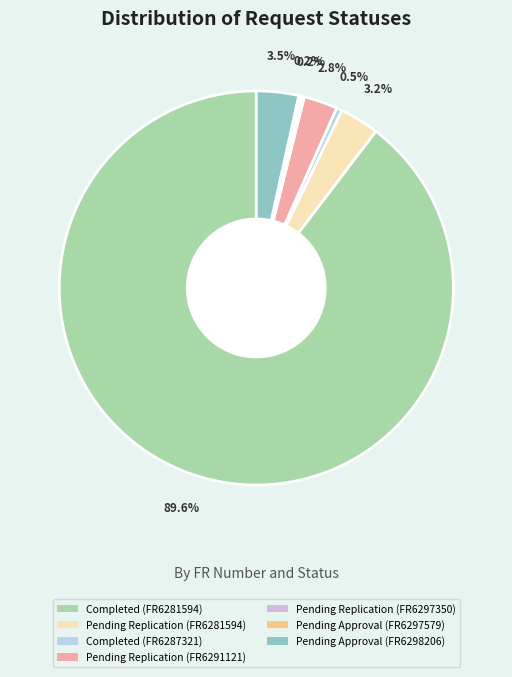

Does Completed (FR6287321) account for over 50% of the chart?

No